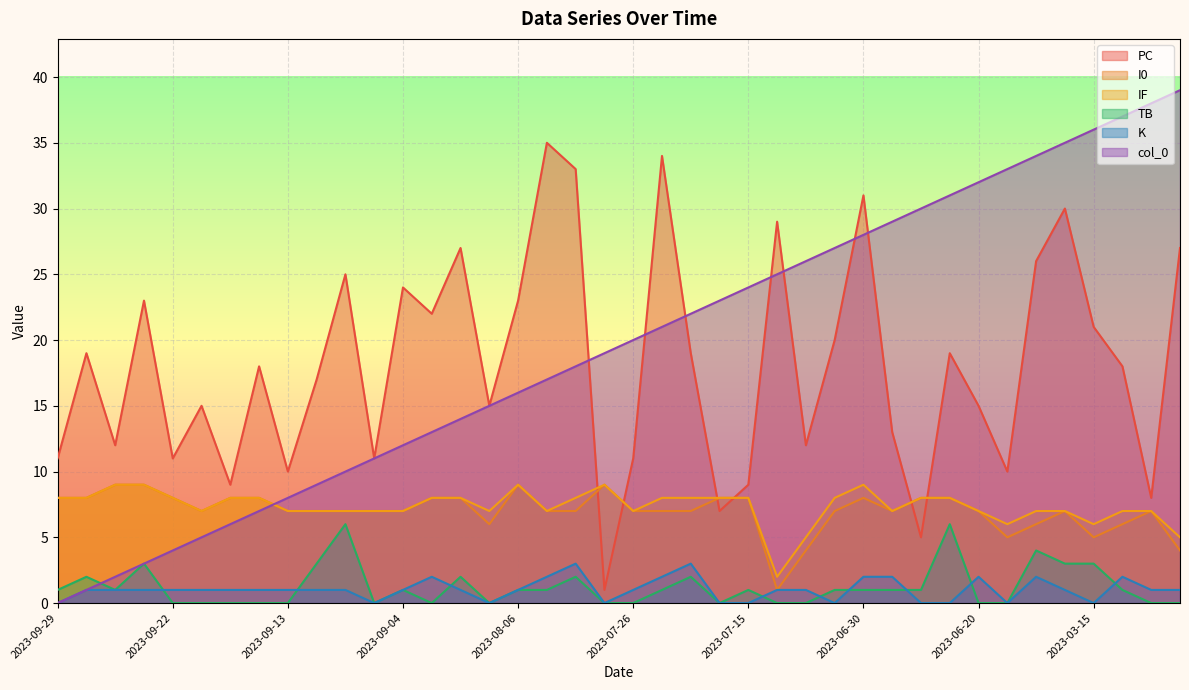

At which category does I0 reach its first local valley?

2023-09-20